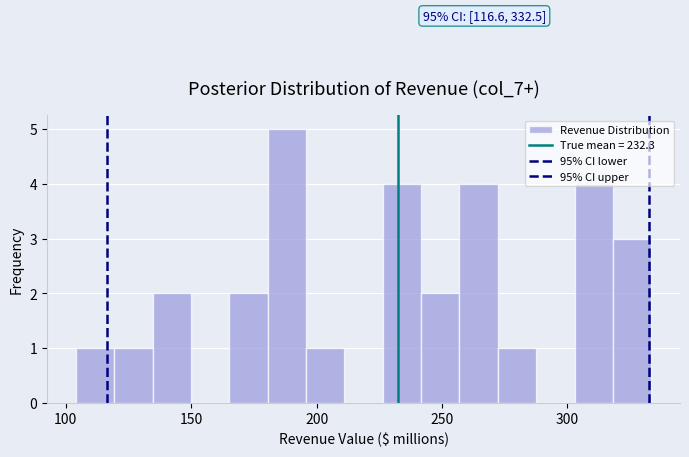

Around what value on the x-axis is the tallest bar? Give the approximate position of its centre, as read against the axis.

190